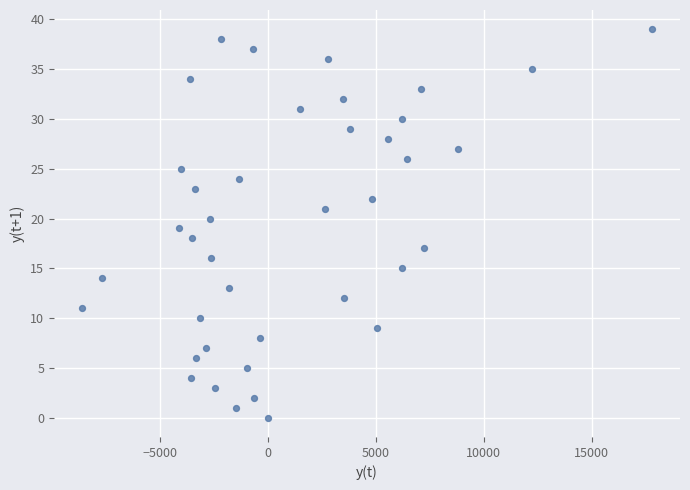

What is the range of Y values (max minus min)?

39